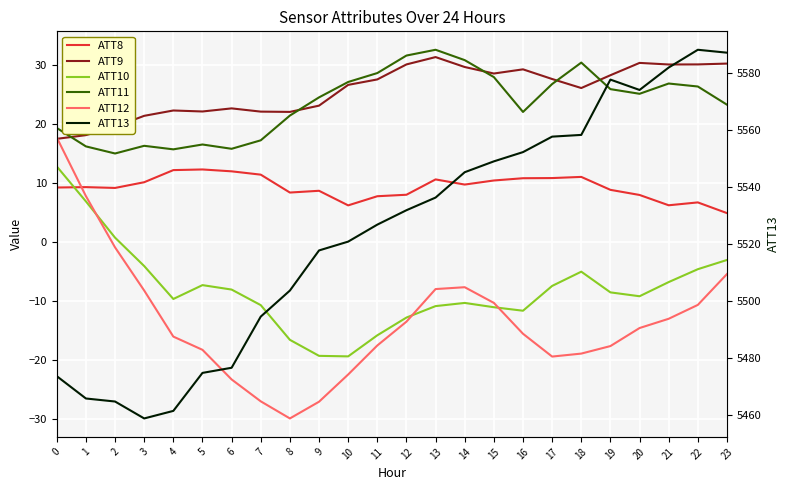

Rank the categories by ATT9 value from highest to lowest.

13, 20, 23, 22, 12, 21, 14, 16, 15, 19, 17, 11, 10, 18, 9, 6, 4, 5, 7, 8, 3, 2, 1, 0